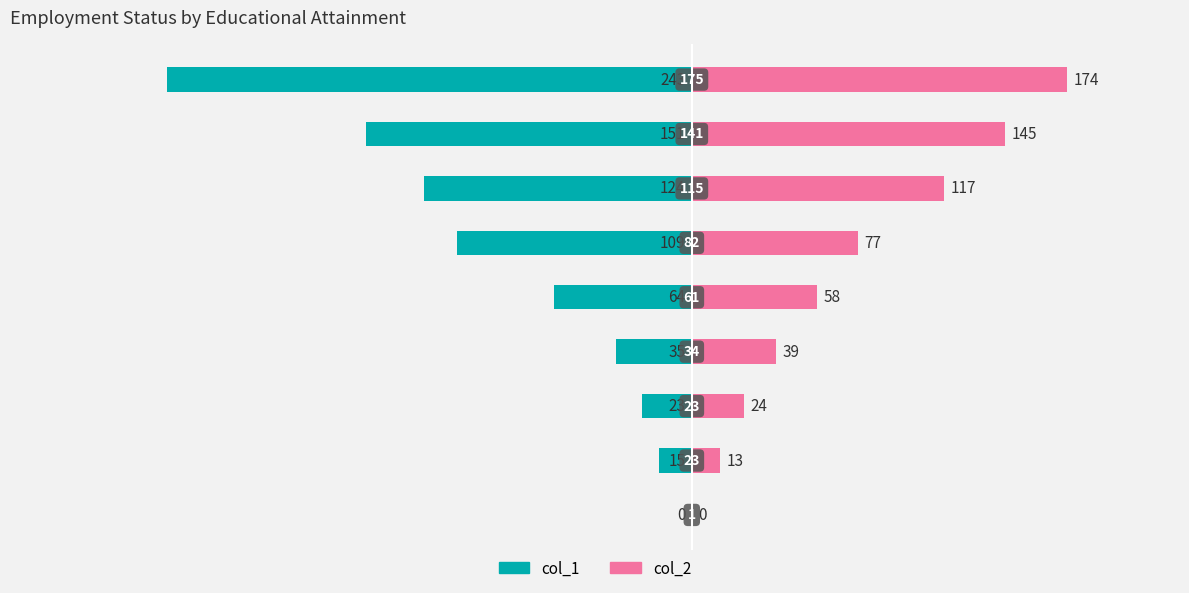

How many values in the col_1 series are below -64?

4